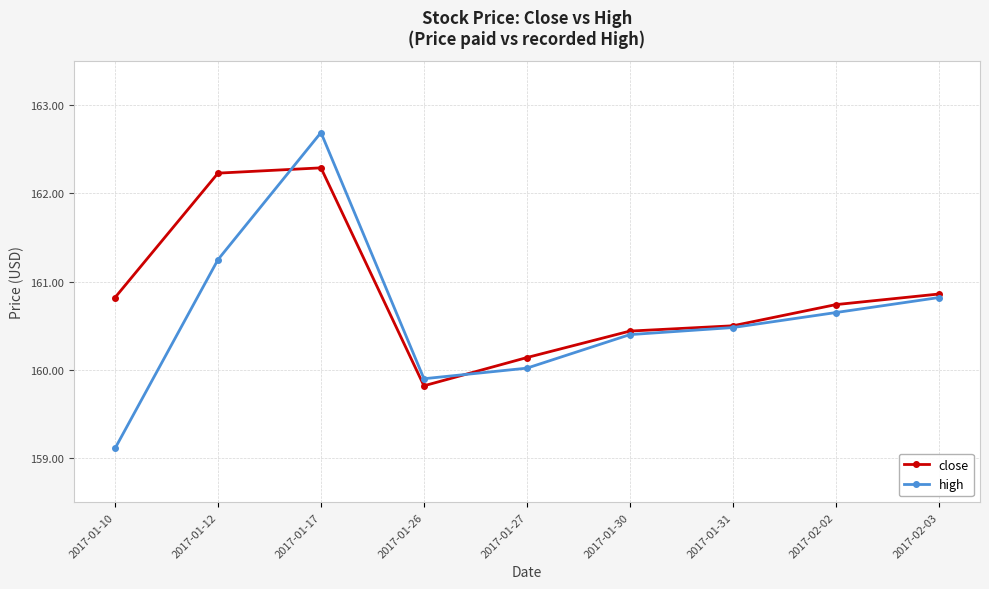

What is the label of the 3rd point from the right?

2017-01-31